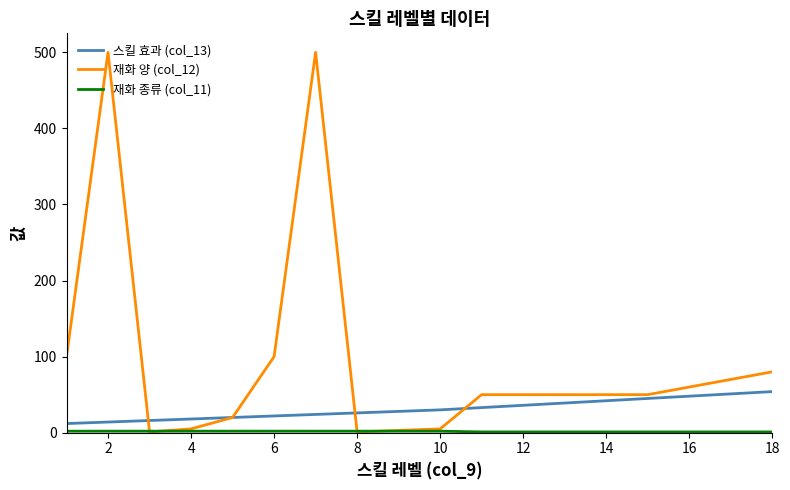

Which series has the largest total across all categories?

재화 양 (col_12)